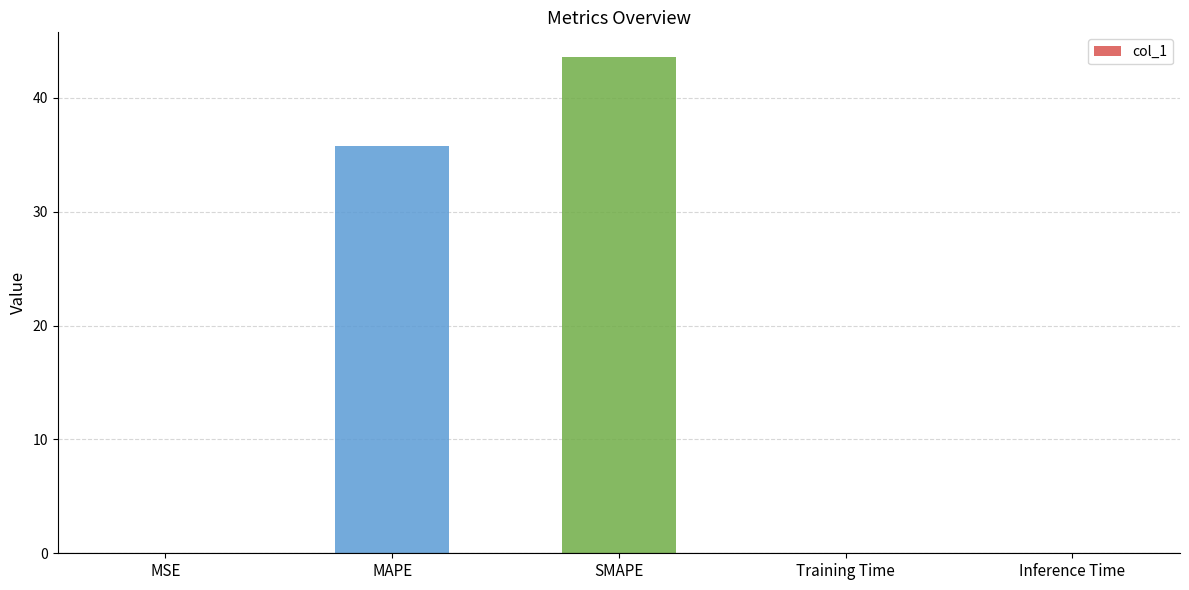

What is the sum of the values at Training Time and SMAPE?

43.6